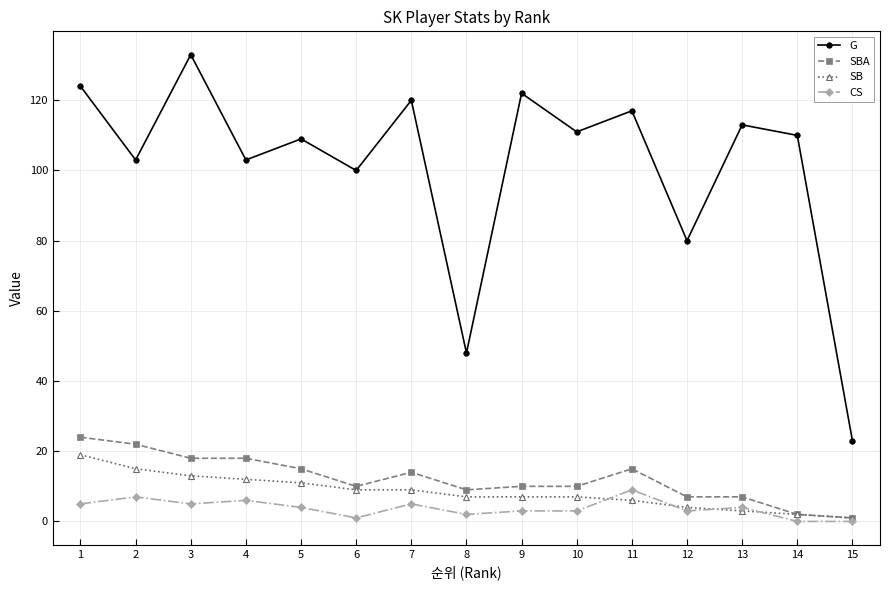

Reading right to left, extract all data points from this chart.

G: 15=23	14=110	13=113	12=80	11=117	10=111	9=122	8=48	7=120	6=100	5=109	4=103	3=133	2=103	1=124
SBA: 15=1	14=2	13=7	12=7	11=15	10=10	9=10	8=9	7=14	6=10	5=15	4=18	3=18	2=22	1=24
SB: 15=1	14=2	13=3	12=4	11=6	10=7	9=7	8=7	7=9	6=9	5=11	4=12	3=13	2=15	1=19
CS: 15=0	14=0	13=4	12=3	11=9	10=3	9=3	8=2	7=5	6=1	5=4	4=6	3=5	2=7	1=5